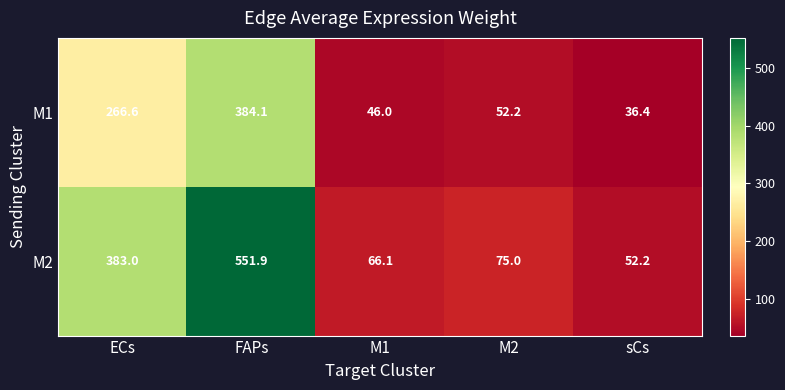

What is the minimum value shown in the chart?

36.4